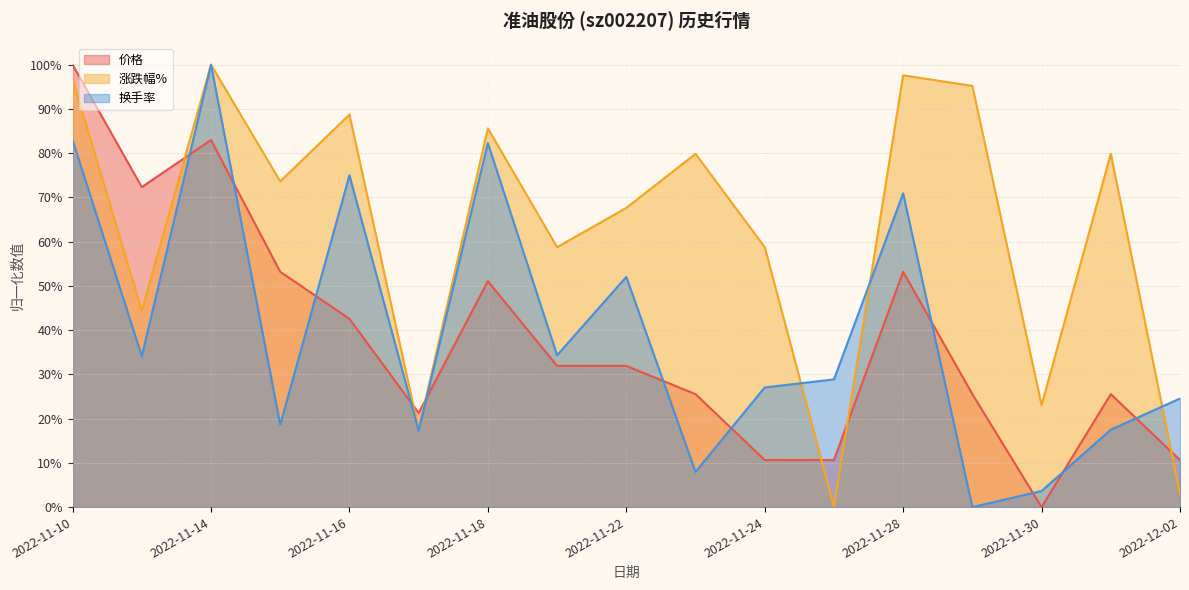

The 价格 series shows 0.1 at 2022-11-25. True or false?

False